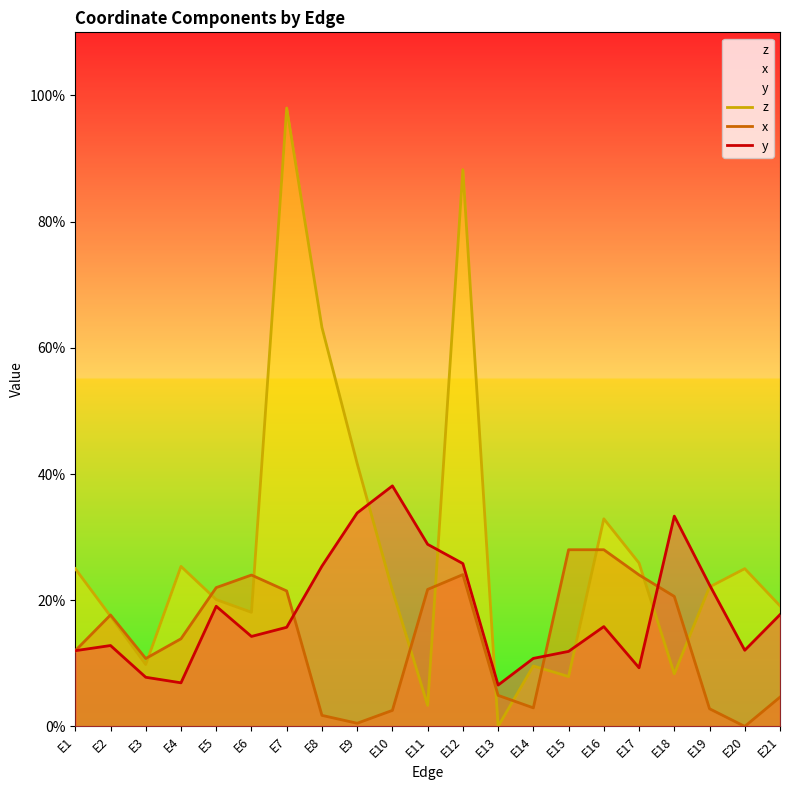

True or false: x has more than 1 interior local peaks.

True